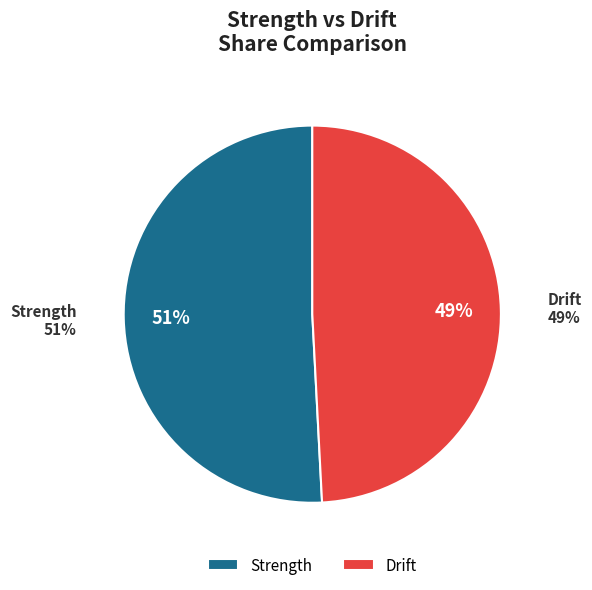

The Drift slice represents 61% of the pie. True or false?

False